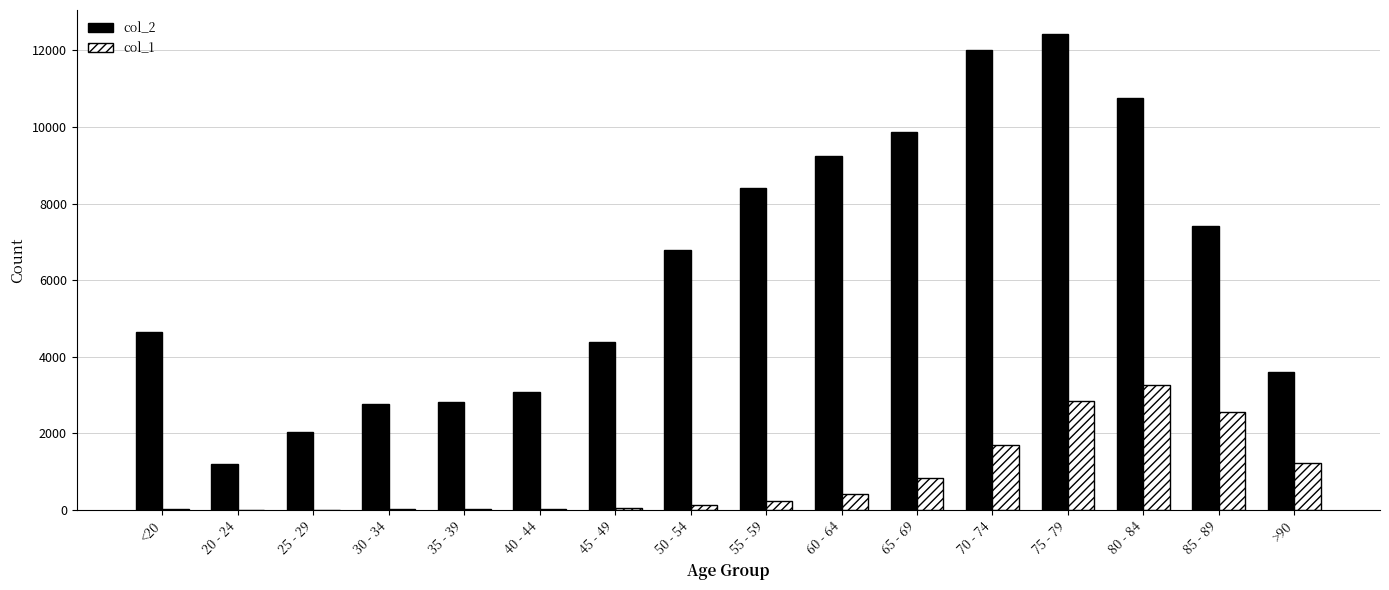

Are the bars horizontal?

No